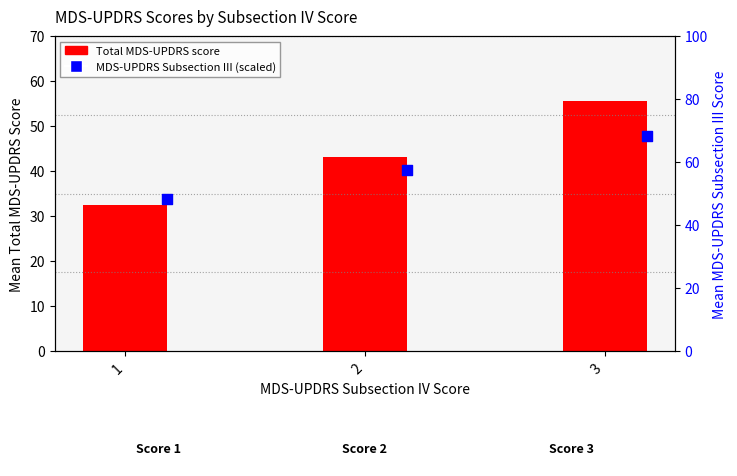

Which series has the largest total across all categories?

MDS-UPDRS Subsection III (scaled)